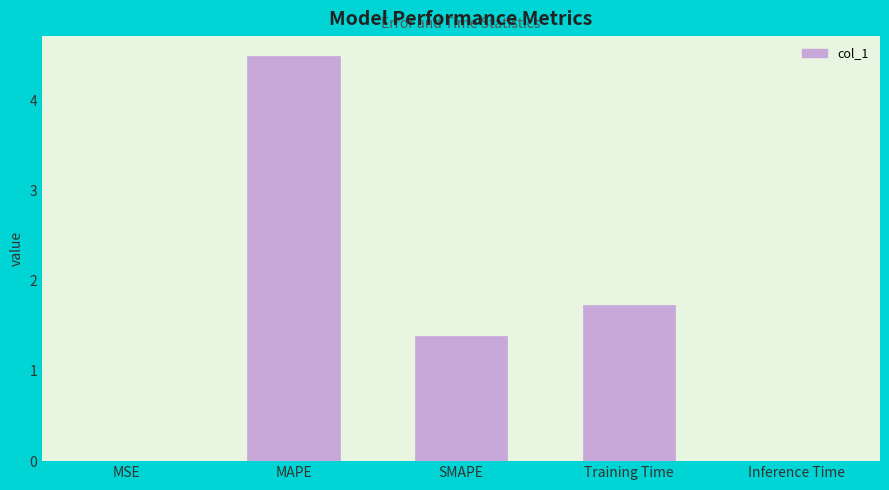

What is the ratio of the value at MAPE to the value at Training Time?

2.6